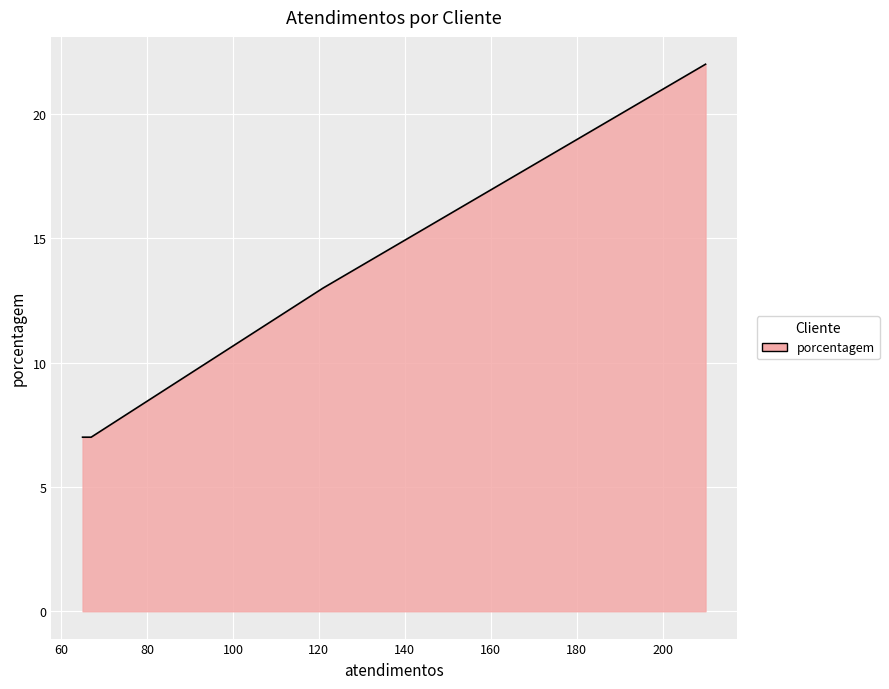

True or false: there are more than 0 points higher than both neighbors.

False